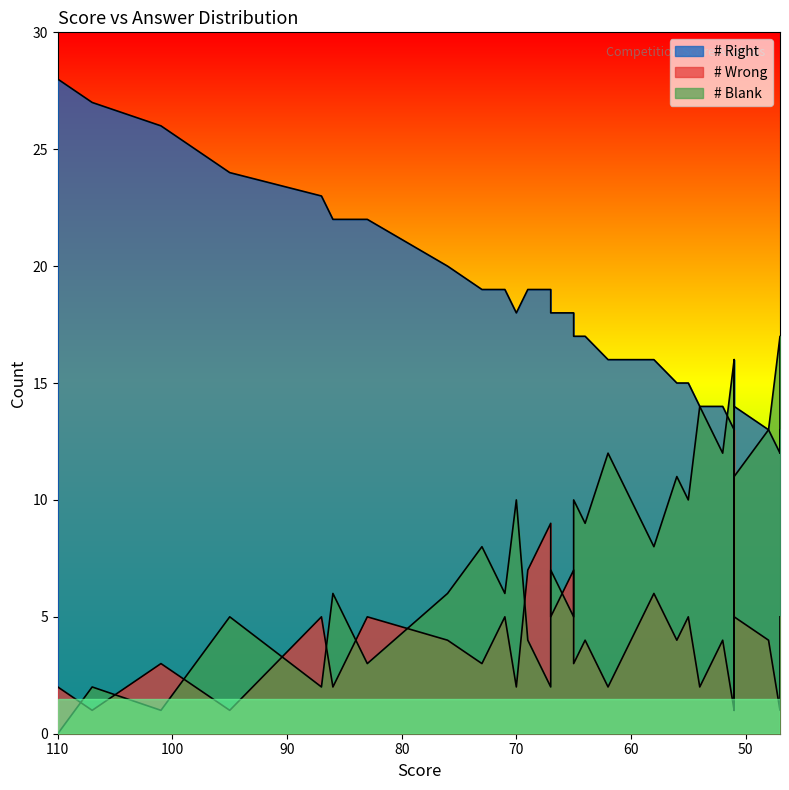

Is it true that # Right equals 18 at 65?

True